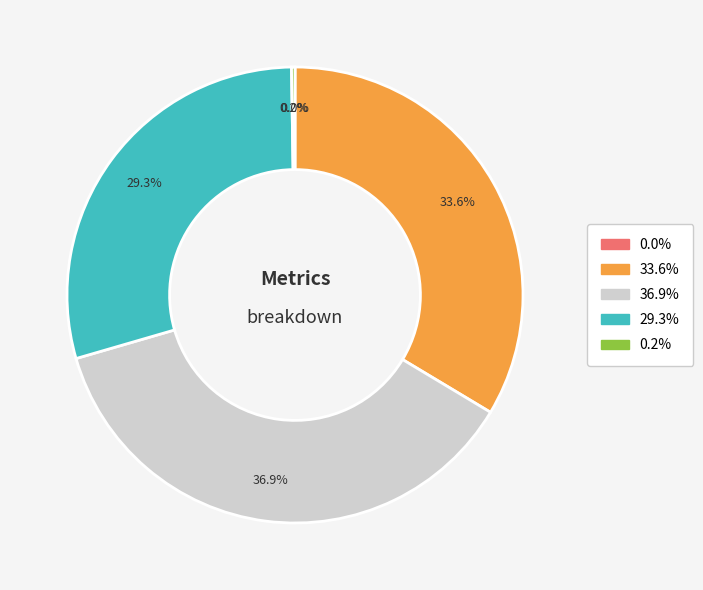

Is there any slice that represents more than half of the pie?

No